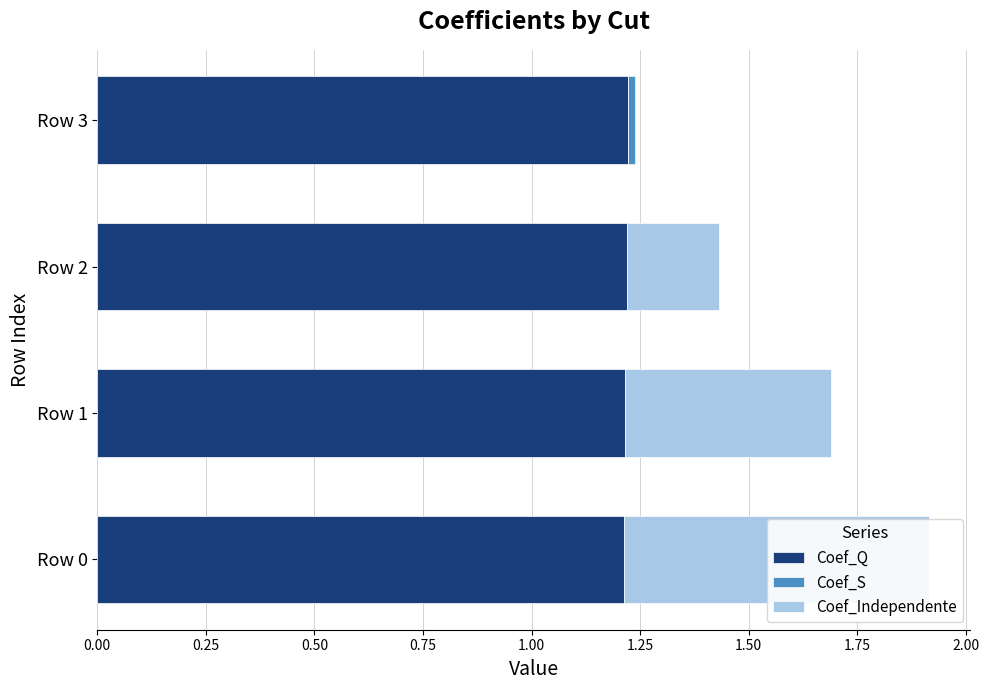

Is it true that Coef_Independente equals 0.7 at Row 0?

True